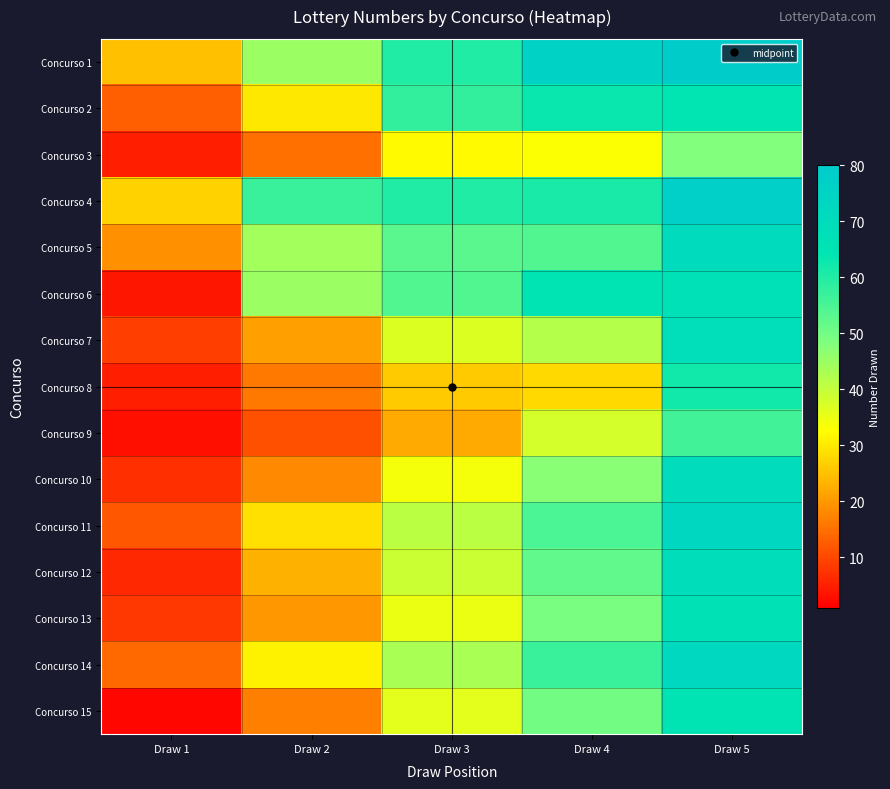

At how many categories does at least one series exceed 72?

2